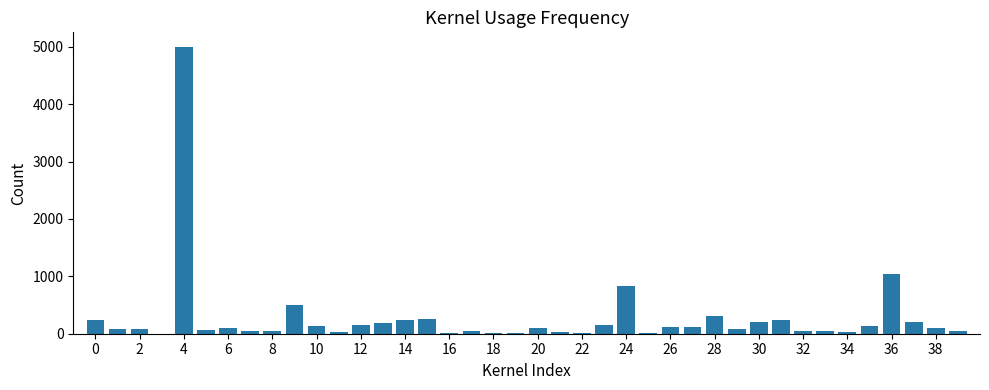

What is the greatest value displayed?

5000.0